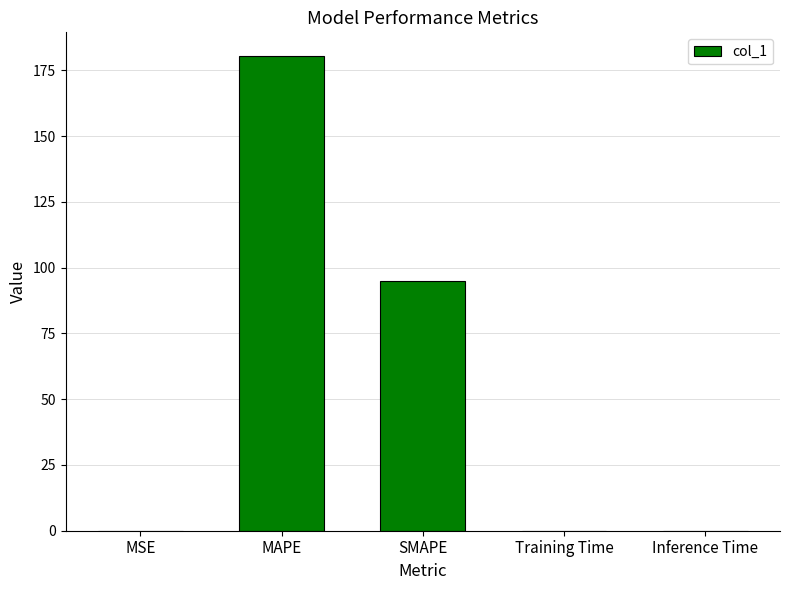

Where is the data nearest to the value 90?

SMAPE